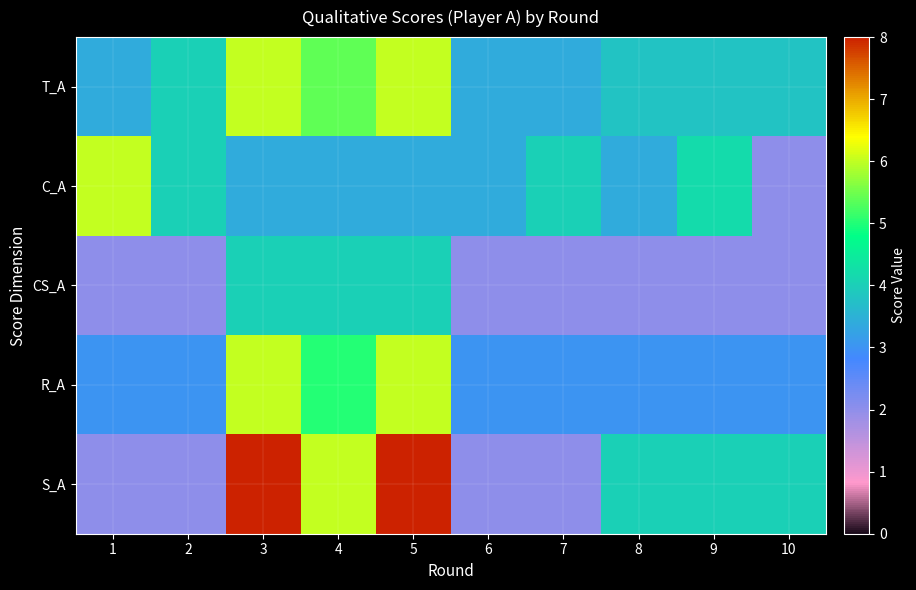

Which series changed the most between 2 and 6?

T_A